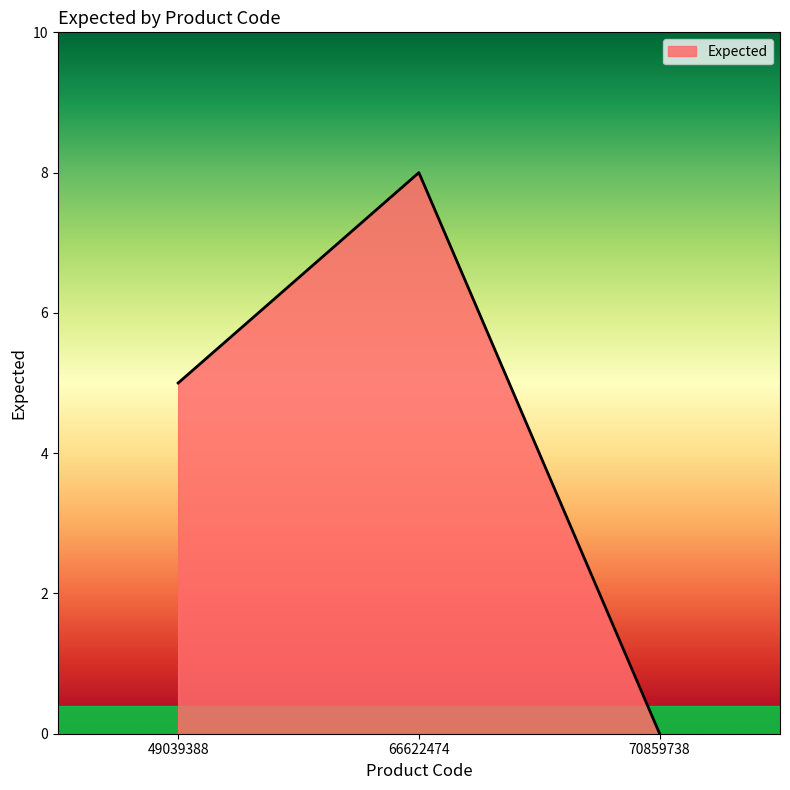

What is the change in value from 66622474 to 70859738?

-8